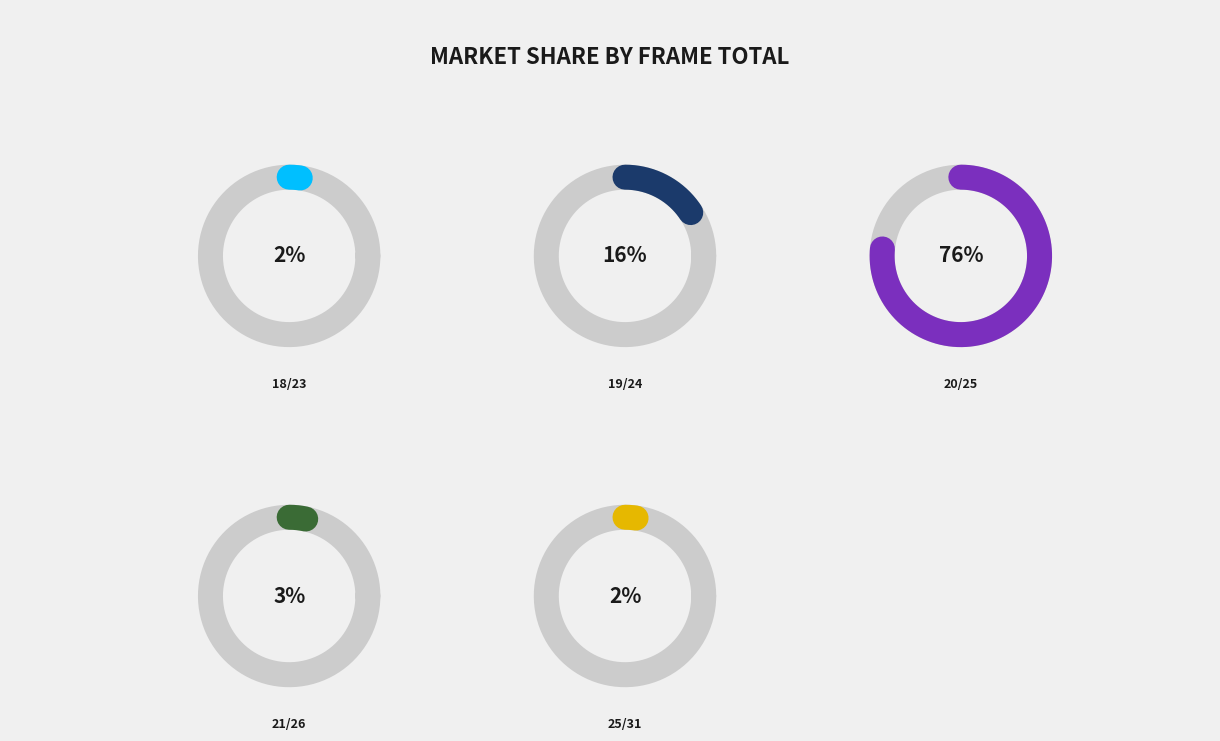

Rank the categories by value from lowest to highest.

18/23, 25/31, 21/26, 19/24, 20/25